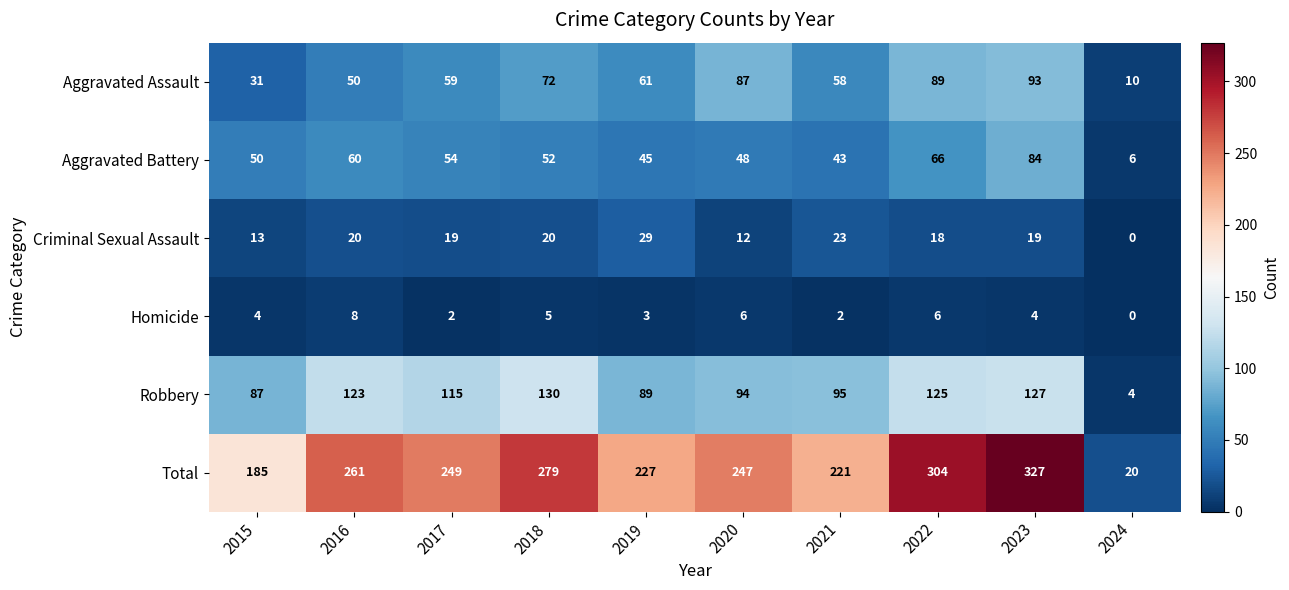

Which series has the largest range (max minus min)?

Total